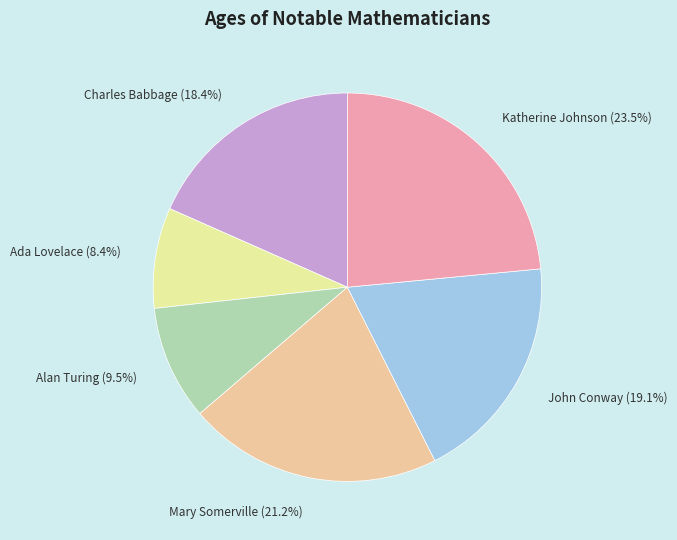

How much of the chart is everything except Ada Lovelace?

91.6%